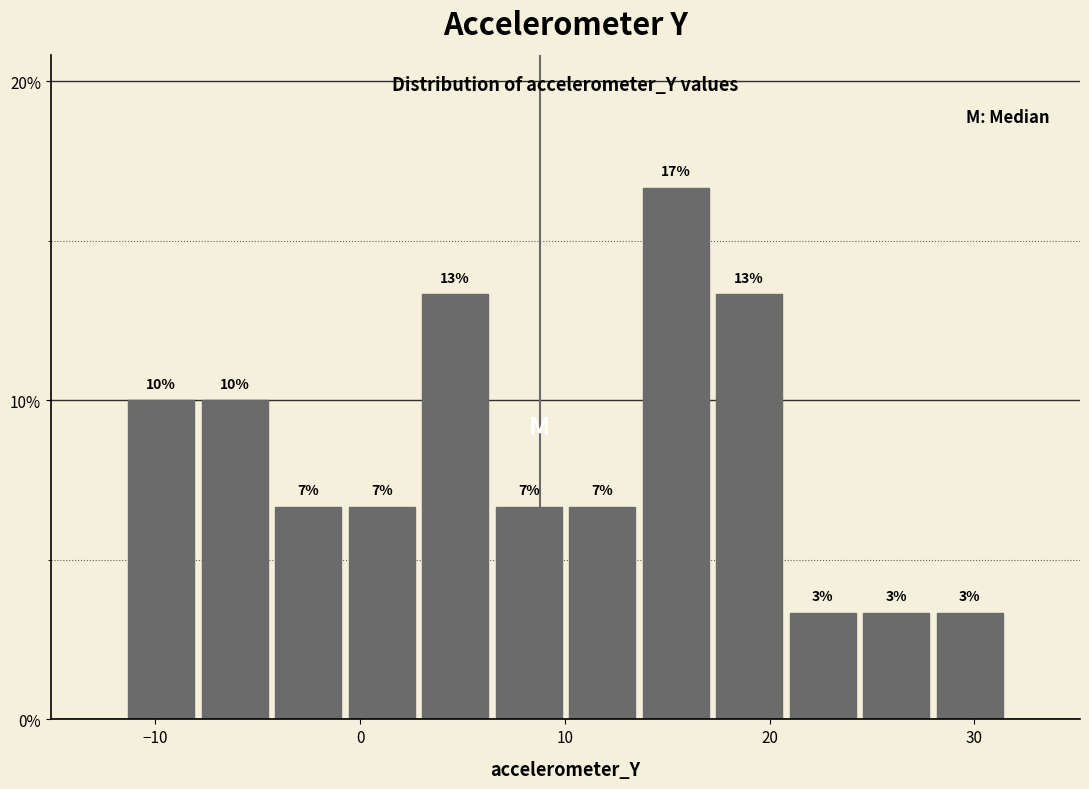

Read against the x-axis, roughly where is the centre of the tallest bar?

15